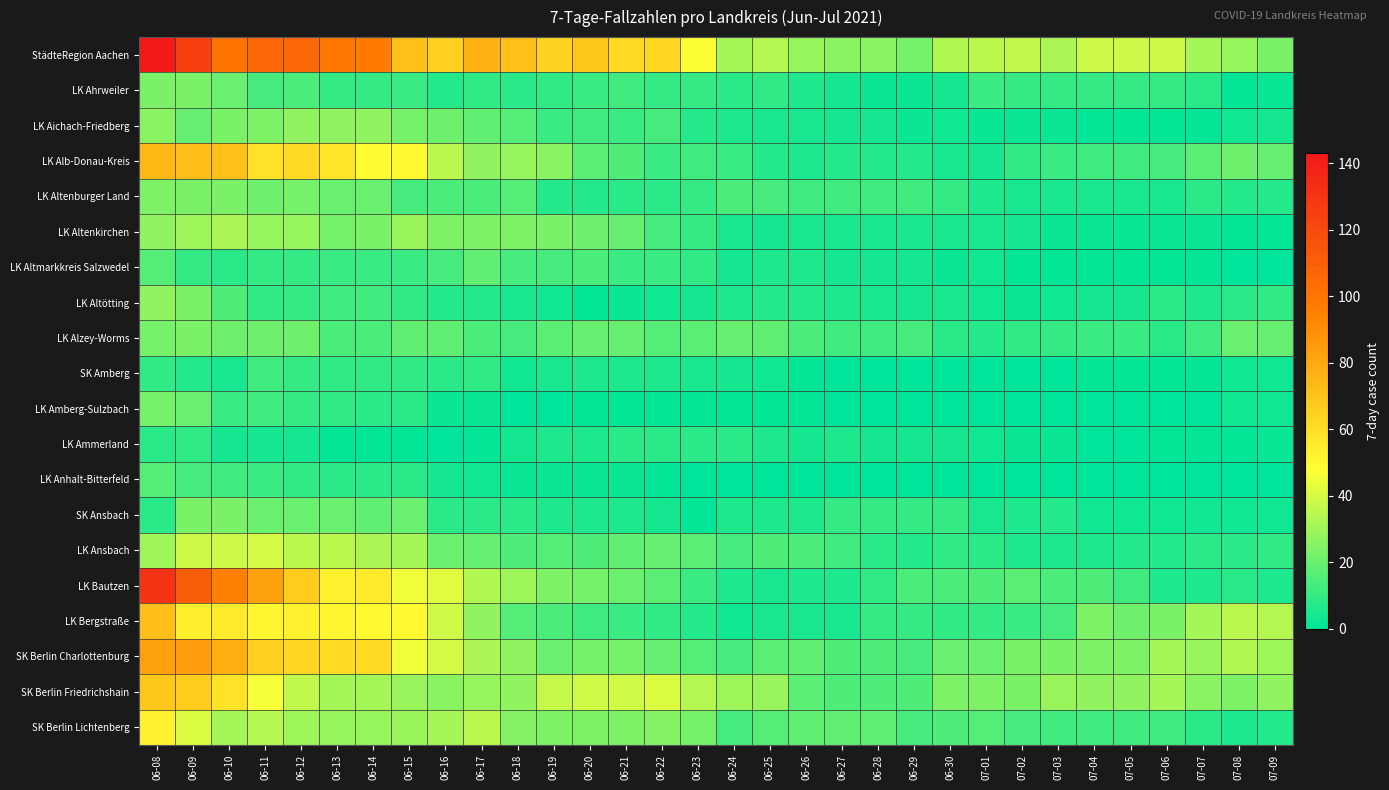

Rank the series at 07-07 from lowest to highest value.

LK Amberg-Sulzbach, LK Anhalt-Bitterfeld, LK Aichach-Friedberg, LK Altmarkkreis Salzwedel, SK Amberg, LK Ammerland, LK Altenkirchen, SK Ansbach, LK Altötting, LK Bautzen, LK Ahrweiler, LK Altenburger Land, LK Ansbach, SK Berlin Lichtenberg, LK Alzey-Worms, LK Alb-Donau-Kreis, SK Berlin Friedrichshain, SK Berlin Charlottenburg, StädteRegion Aachen, LK Bergstraße